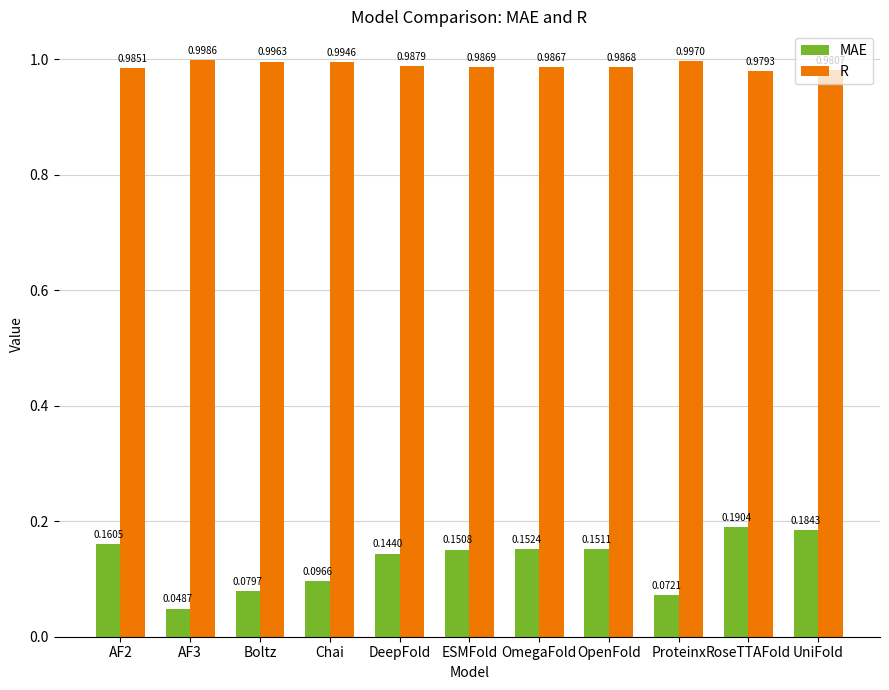

What is the total value across all series at OmegaFold?

1.1